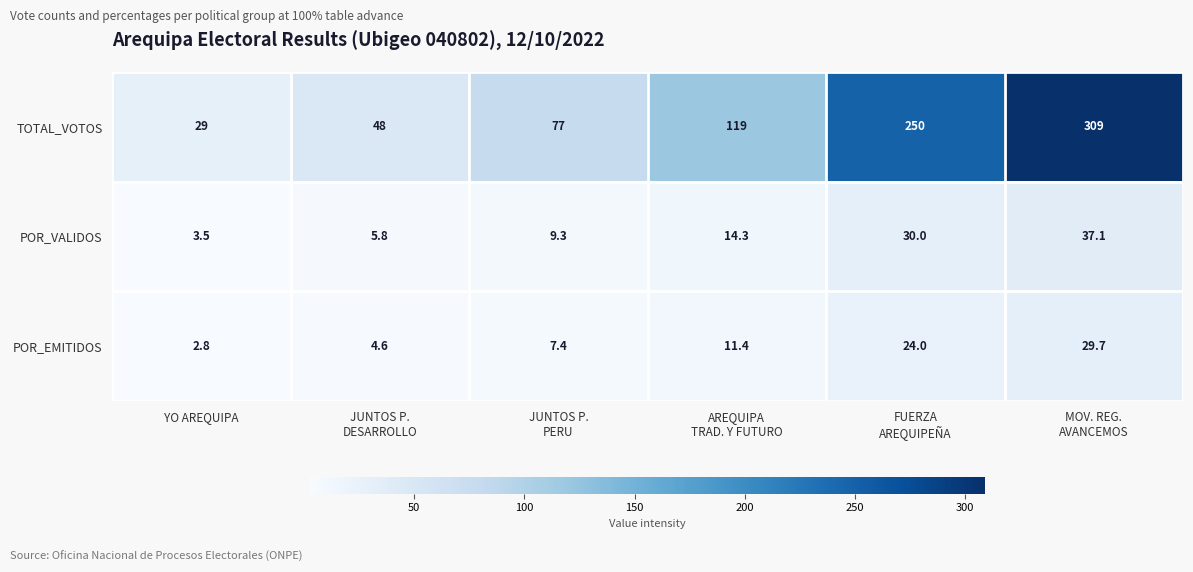

How many data points in POR_EMITIDOS are above 11?

3